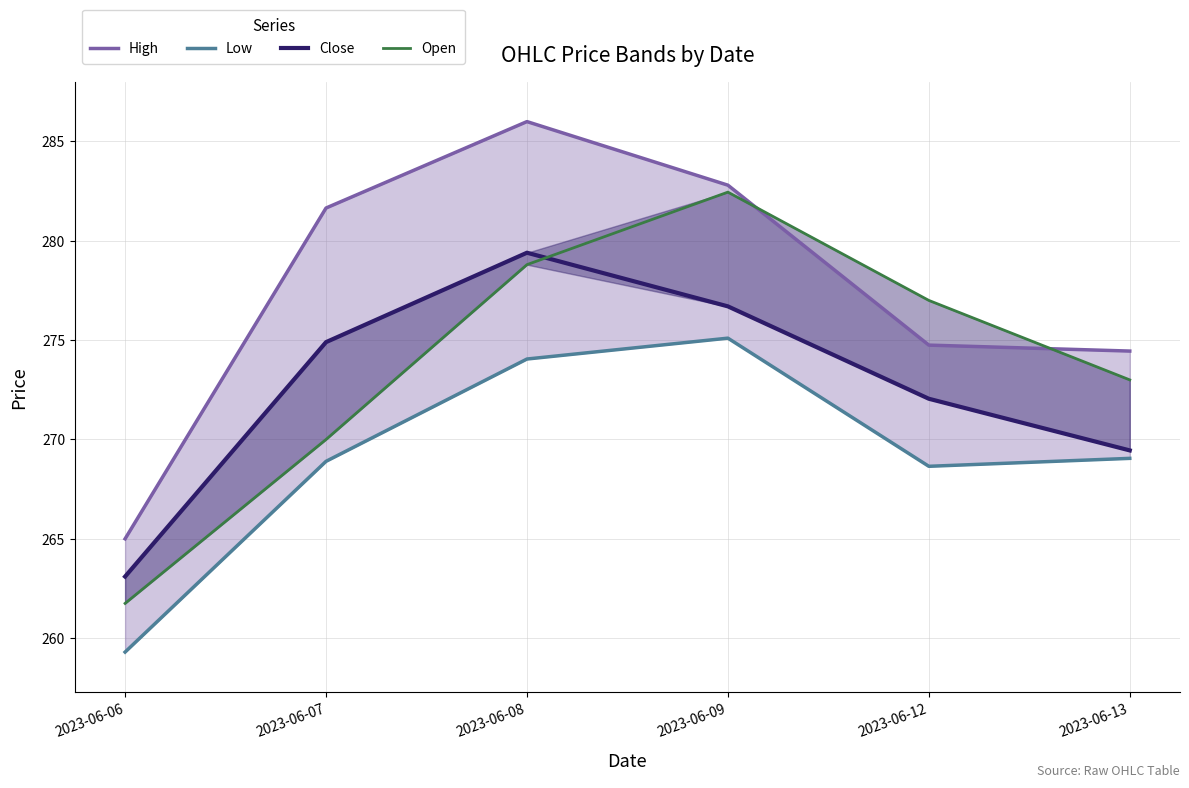

Where does the Low series first go above 269?

2023-06-08